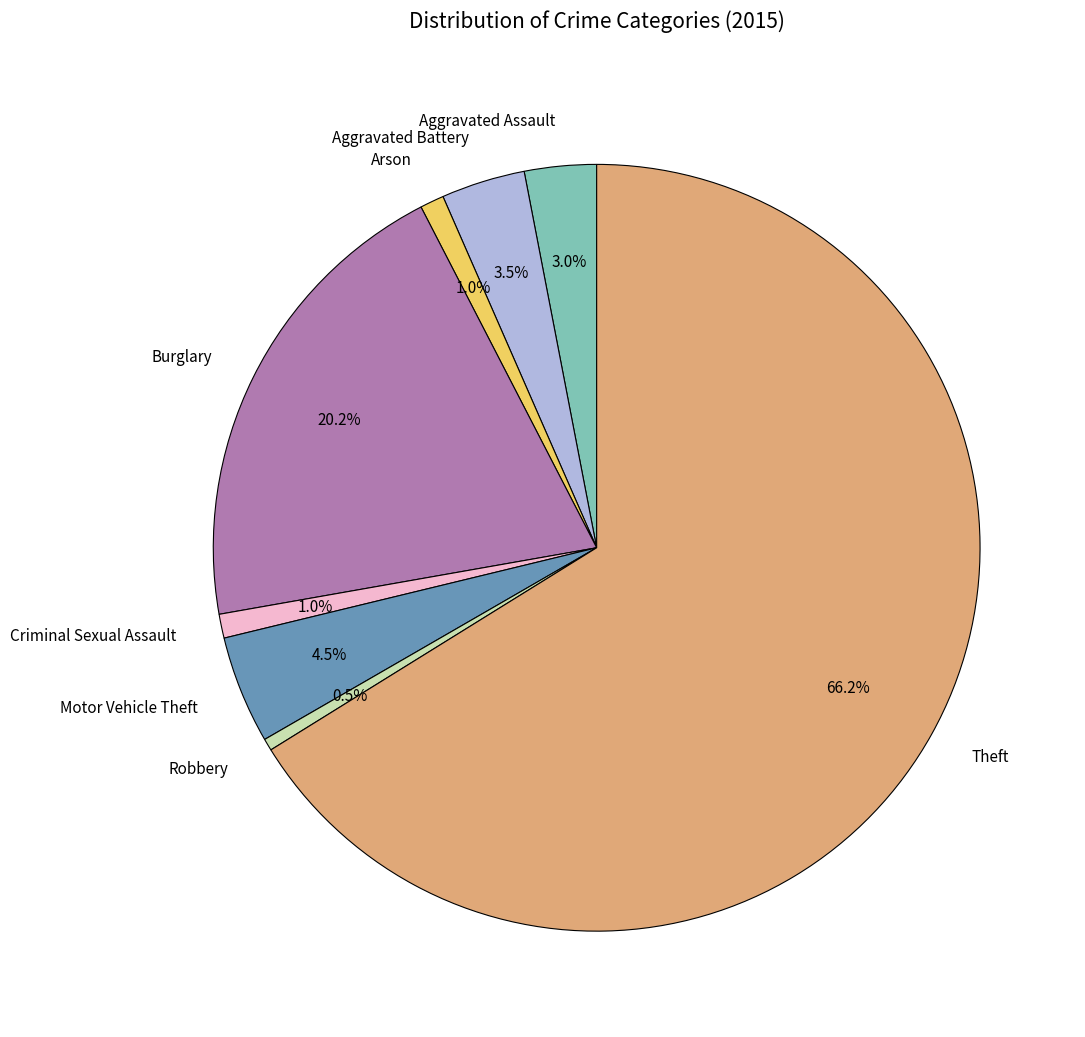

Approximately how many times larger is the value at Aggravated Battery compared to Criminal Sexual Assault?

3.5